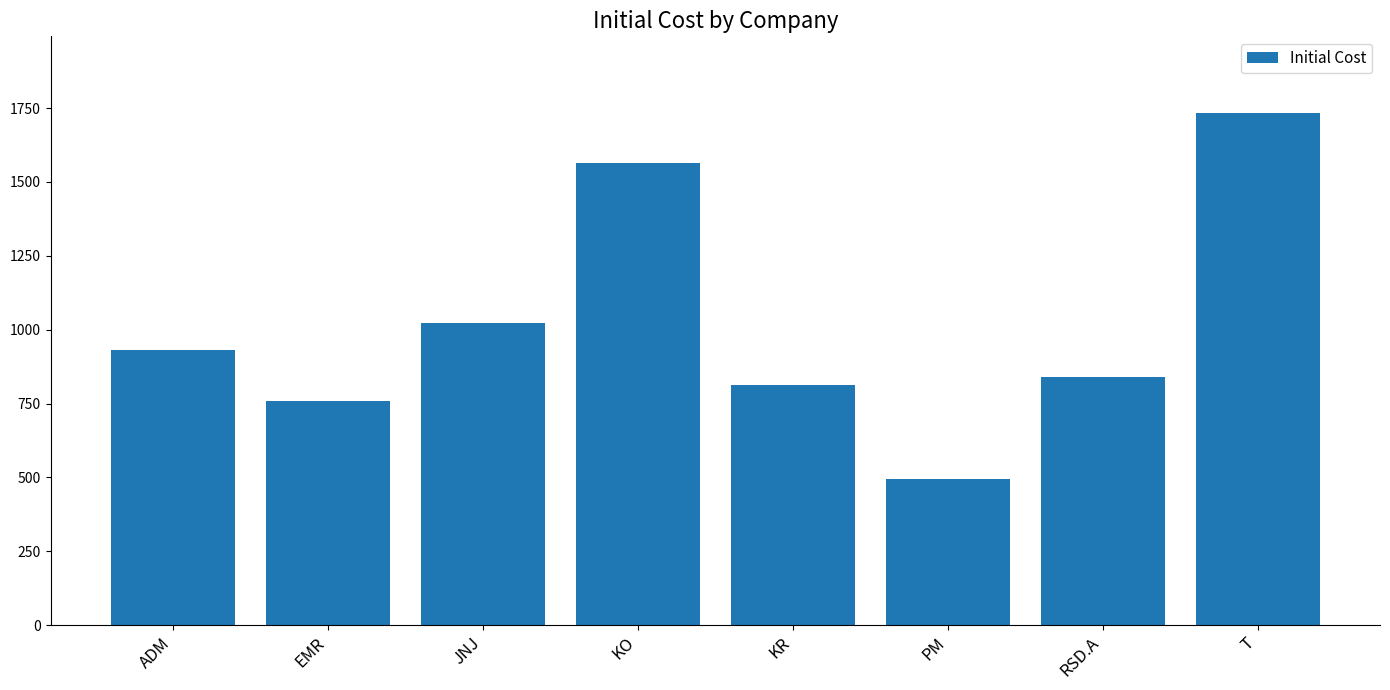

What is the label of the 1st bar from the right?

T